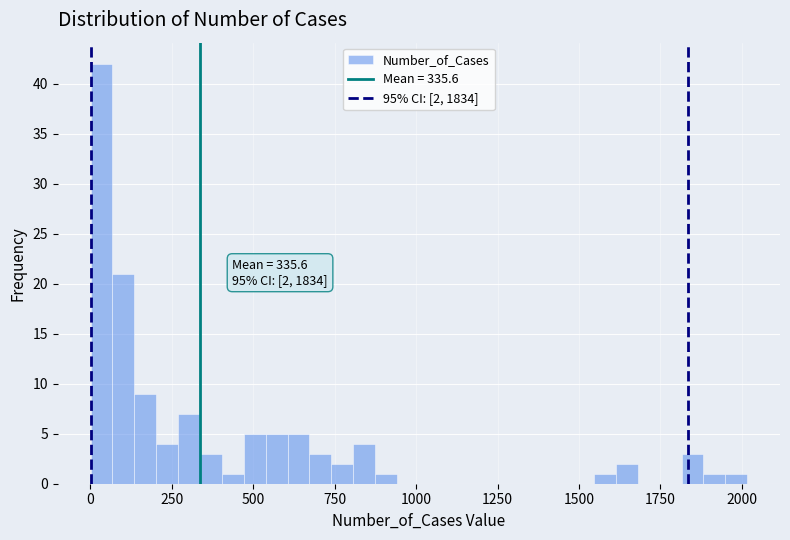

Around what value on the x-axis is the tallest bar? Give the approximate position of its centre, as read against the axis.

50